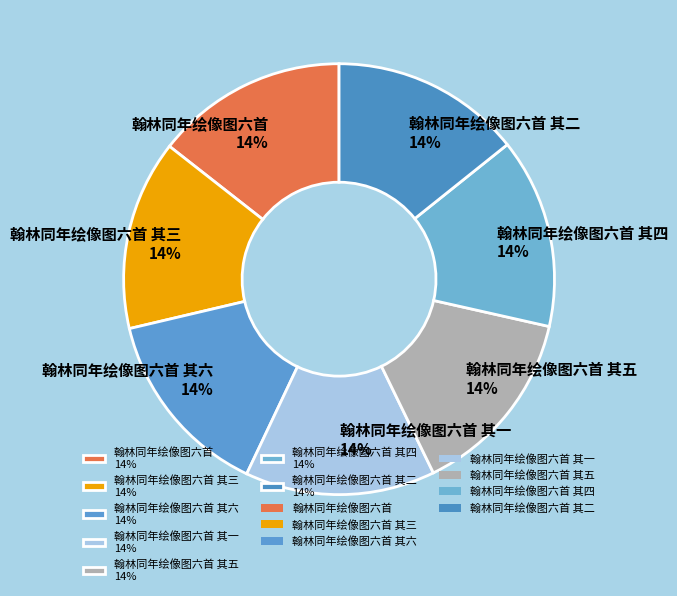

Does 翰林同年绘像图六首 其四 14% account for over 50% of the chart?

No